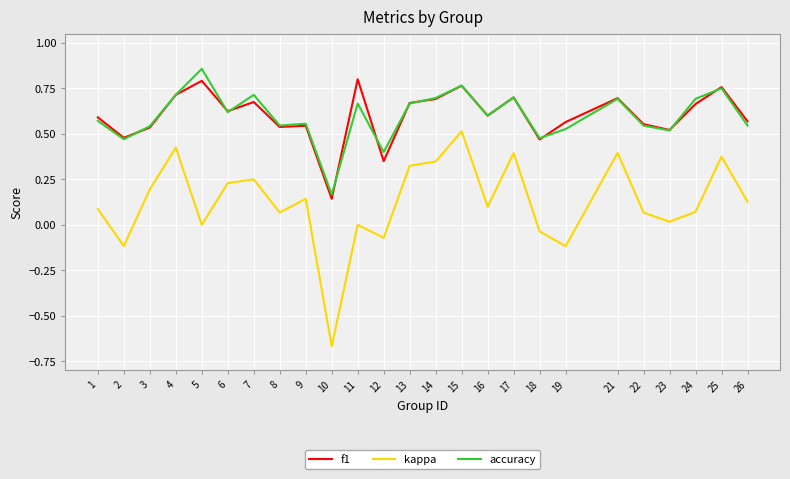

In kappa, how many points are lower than both neighbors (excluding endpoints)?

8